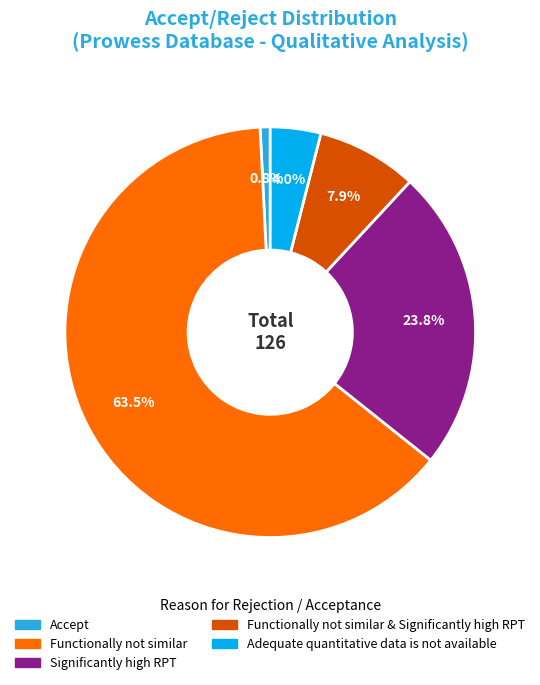

Is there a majority slice in this chart?

Yes